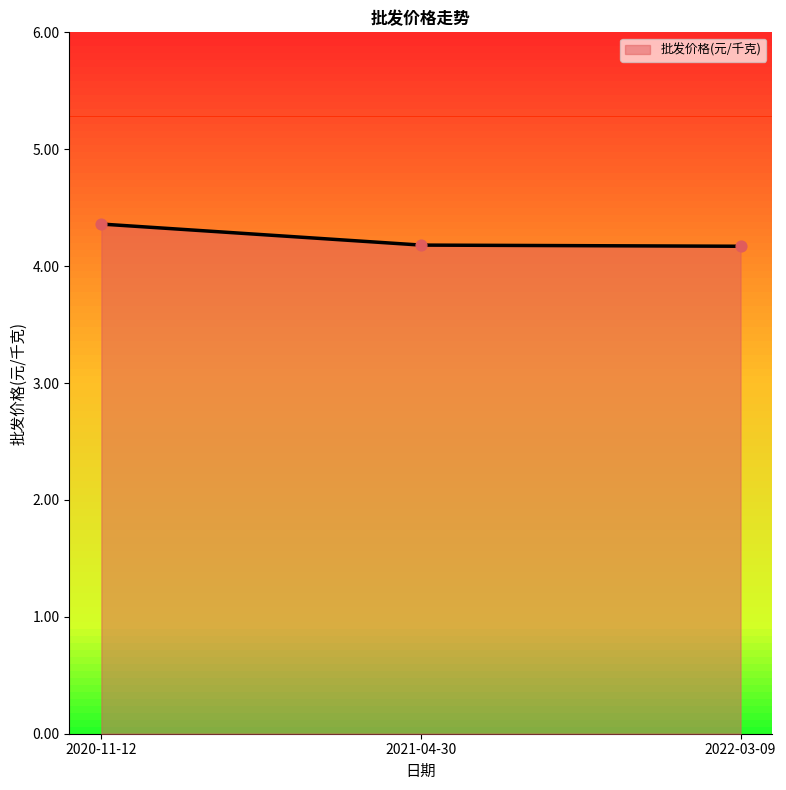

What is the change in value from 2020-11-12 to 2022-03-09?

-0.2